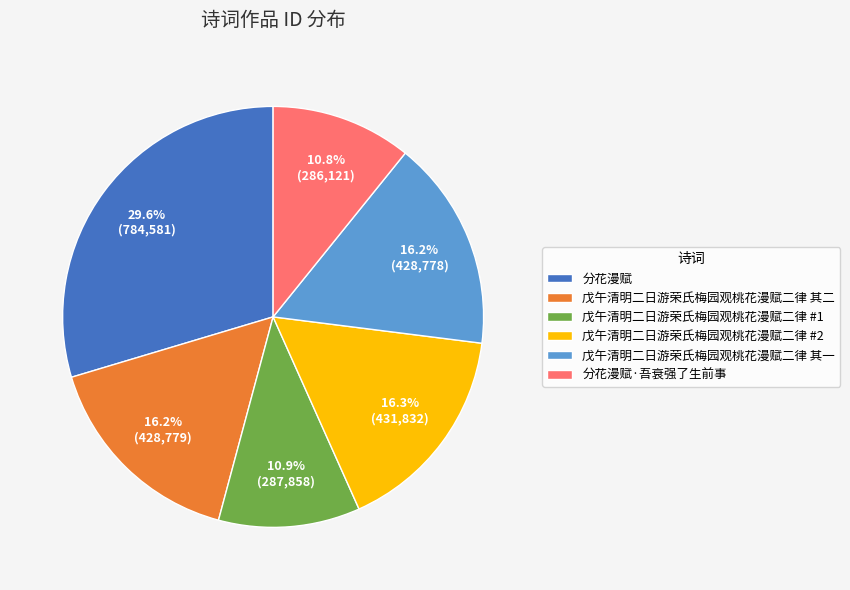

Which slice is the largest?

分花漫赋